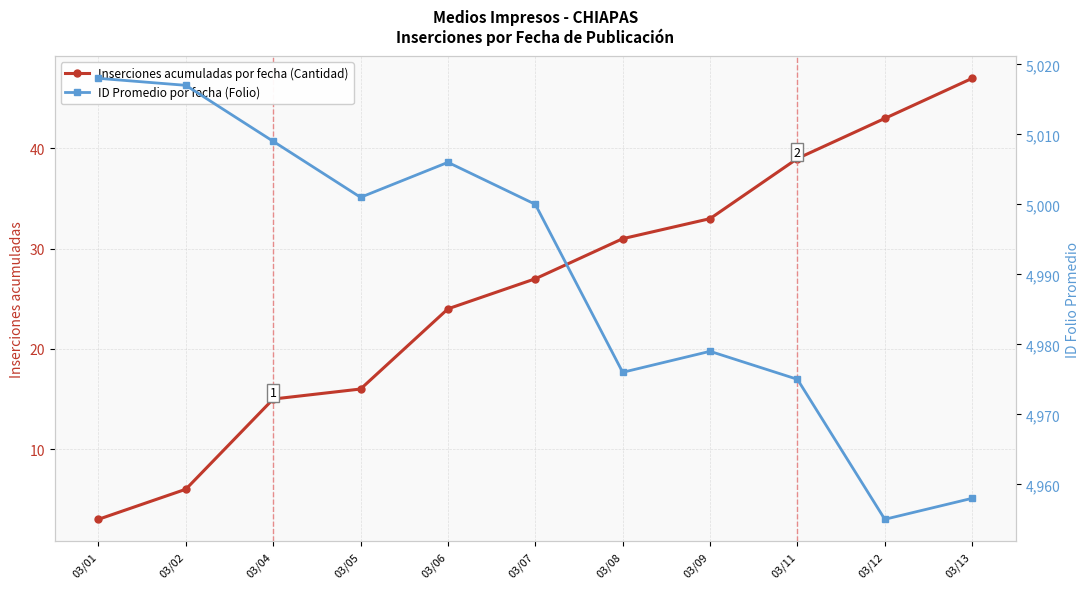

Where is Inserciones acumuladas por fecha (Cantidad) nearest to the value 25?

03/06